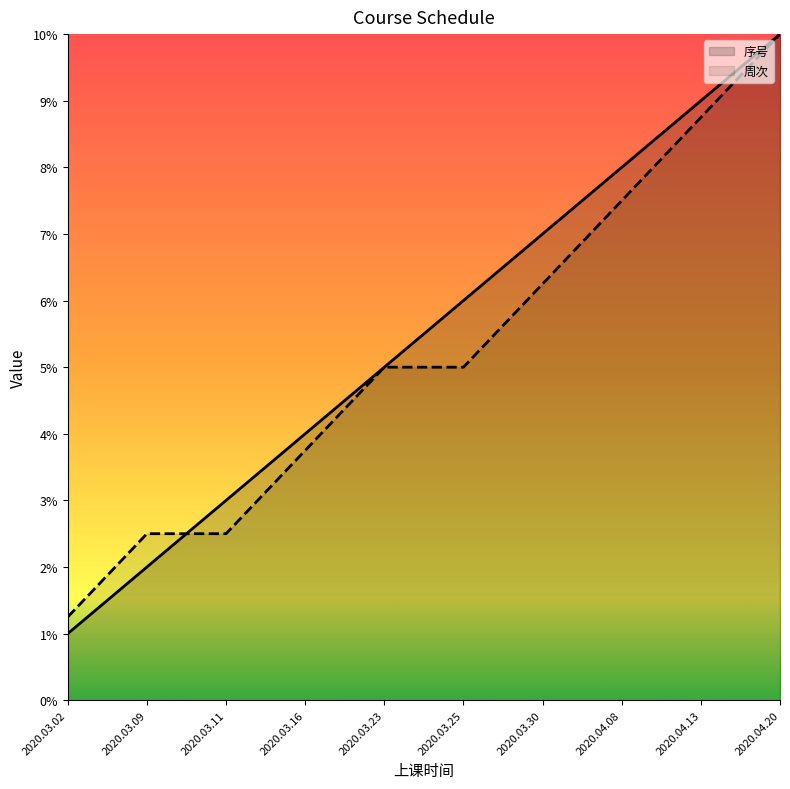

Which series has the largest range (max minus min)?

序号